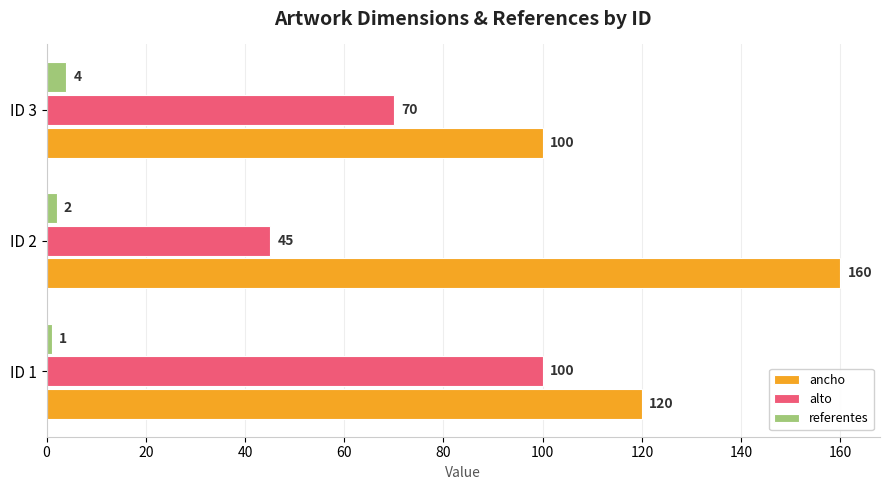

What is the difference between the maximum and second lowest values in the alto series?

30